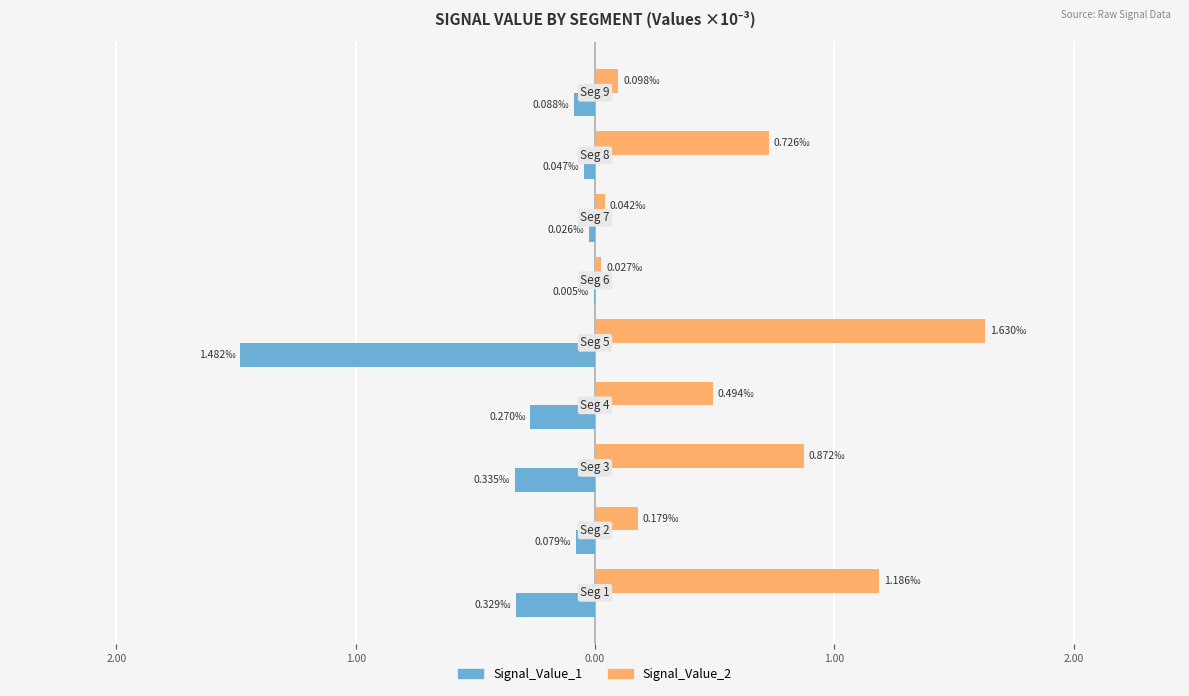

What are all the series names shown in the legend?

Signal_Value_1, Signal_Value_2